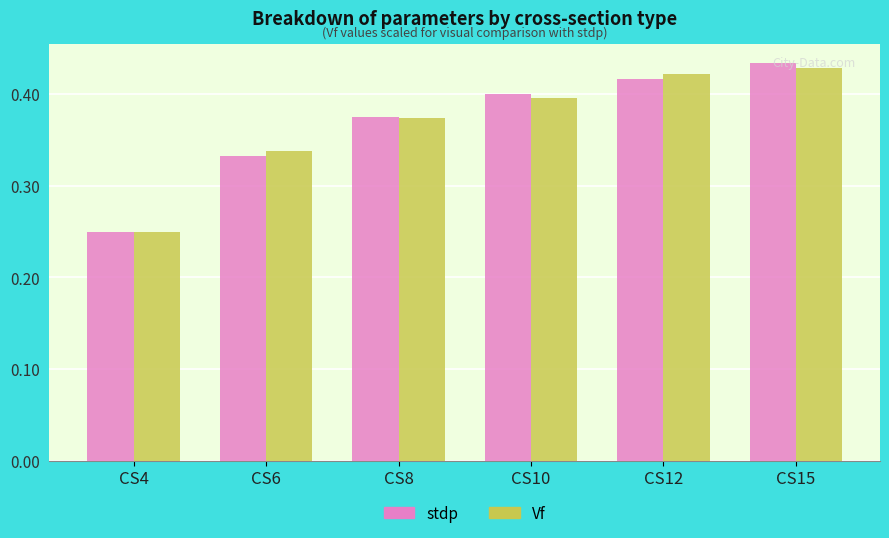

What are all the series names shown in the legend?

stdp, Vf